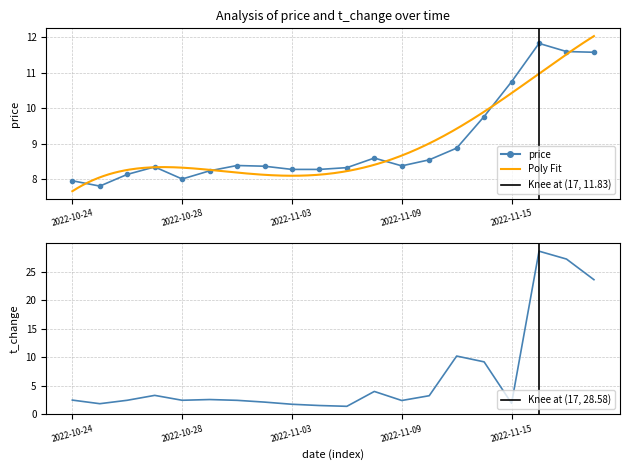

Which has a higher value, 2022-10-27 or 2022-10-24?

2022-10-27